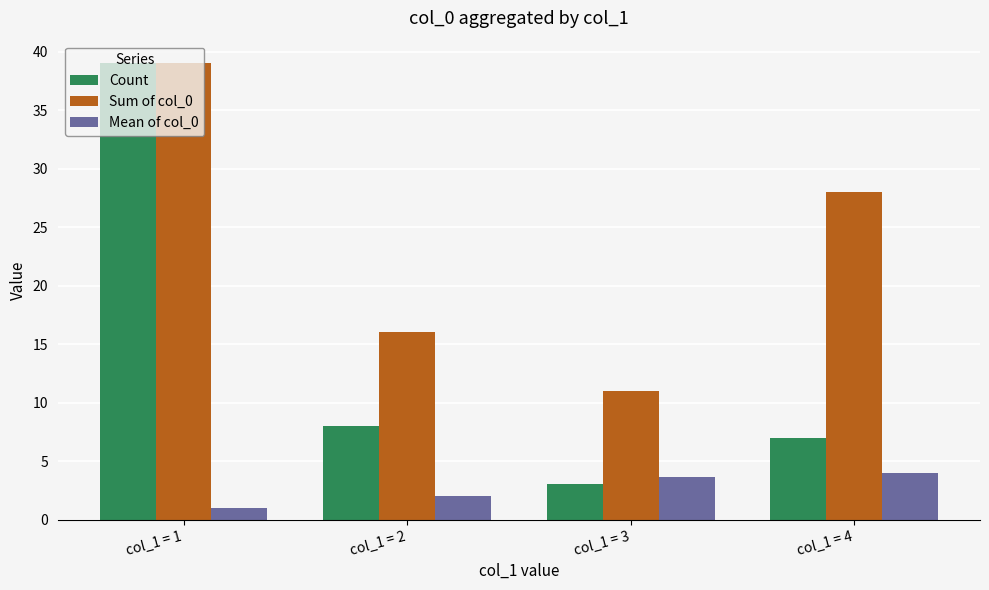

What is the sum of all Mean of col_0 values?

10.7